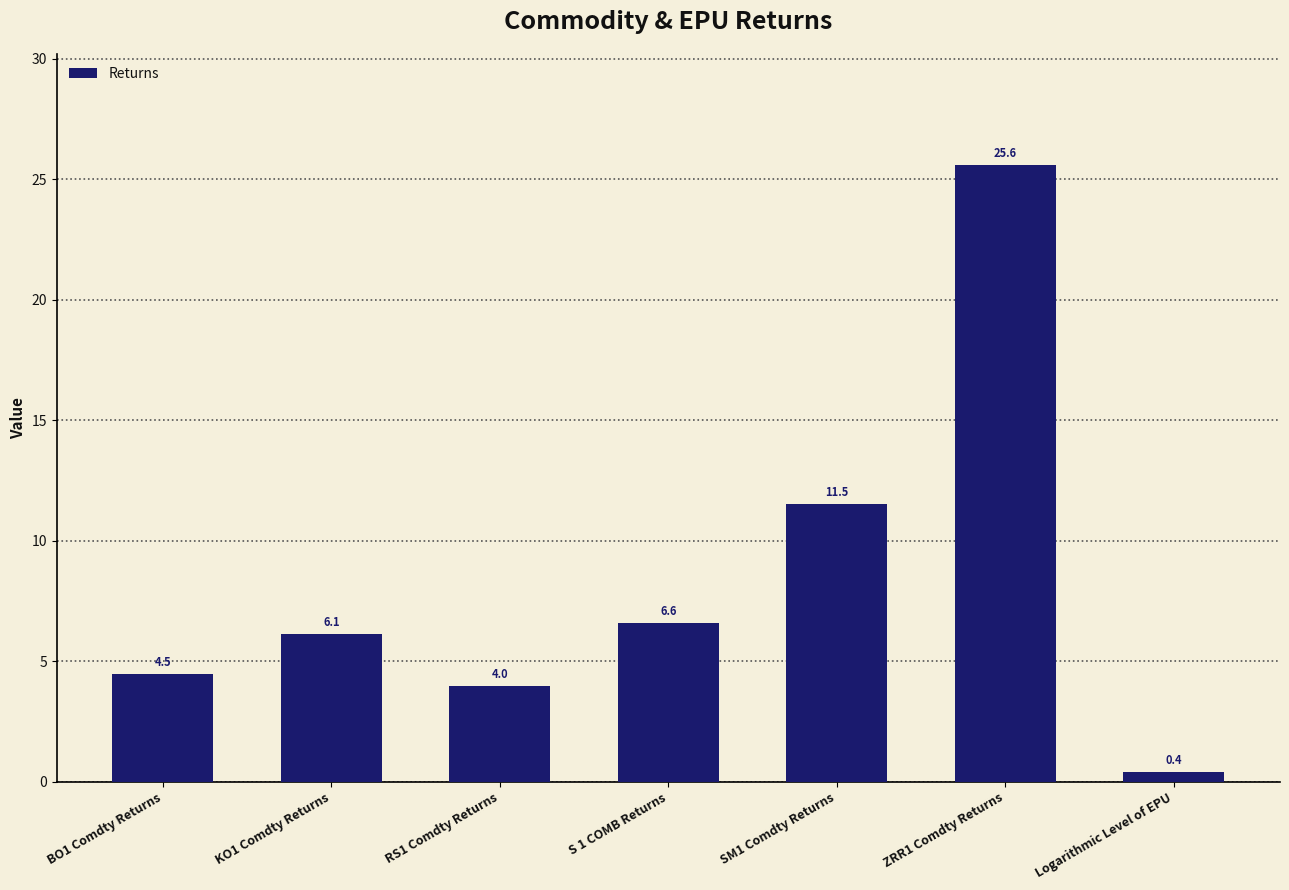

Approximately how many times larger is the value at BO1 Comdty Returns compared to SM1 Comdty Returns?

0.4